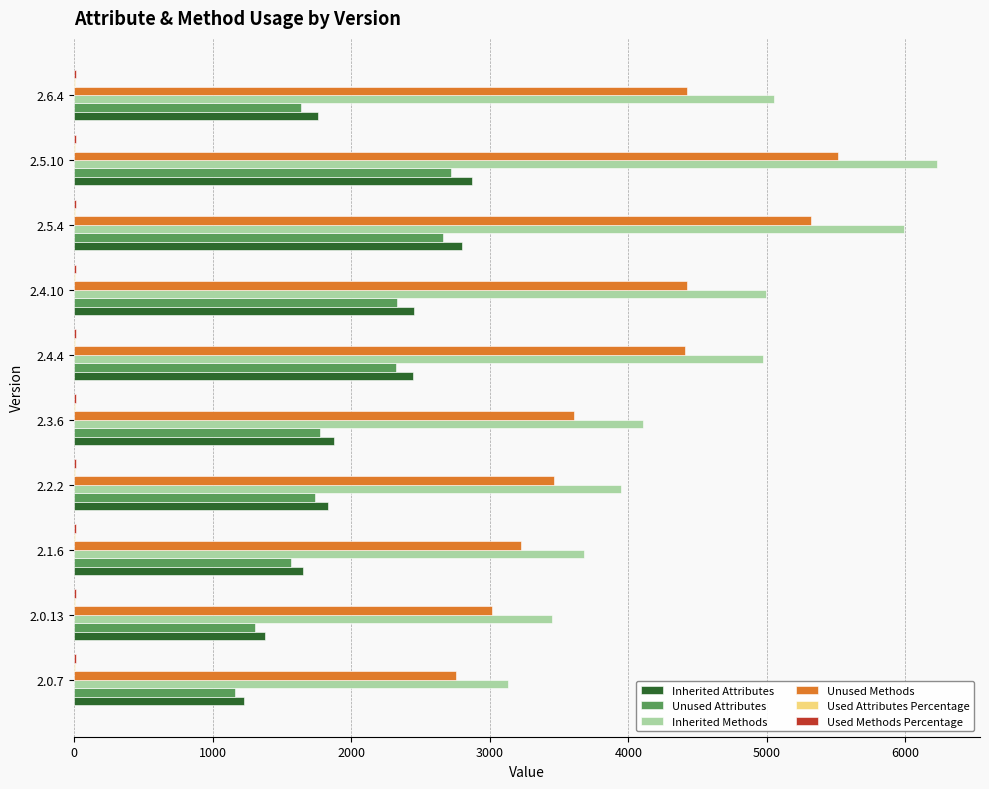

What is the sum of all Inherited Methods values?

45552.0